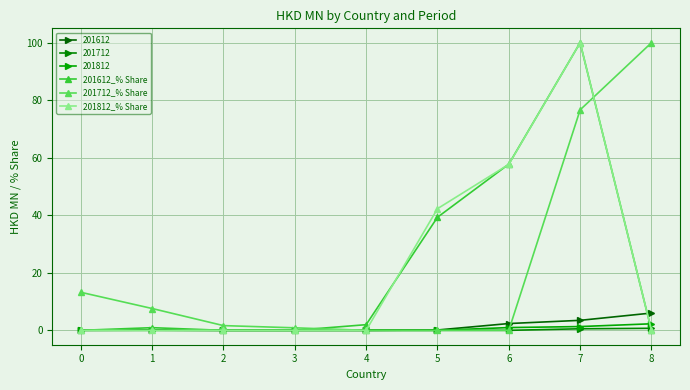

What is the sum of the 201612_% Share values at 8 and 4?

2.0